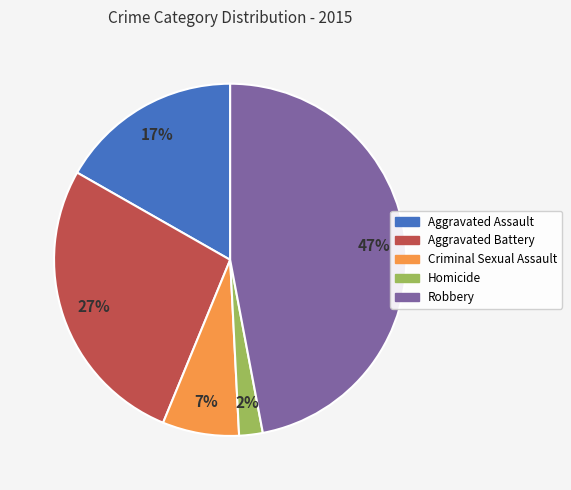

Is there any slice that represents more than half of the pie?

No